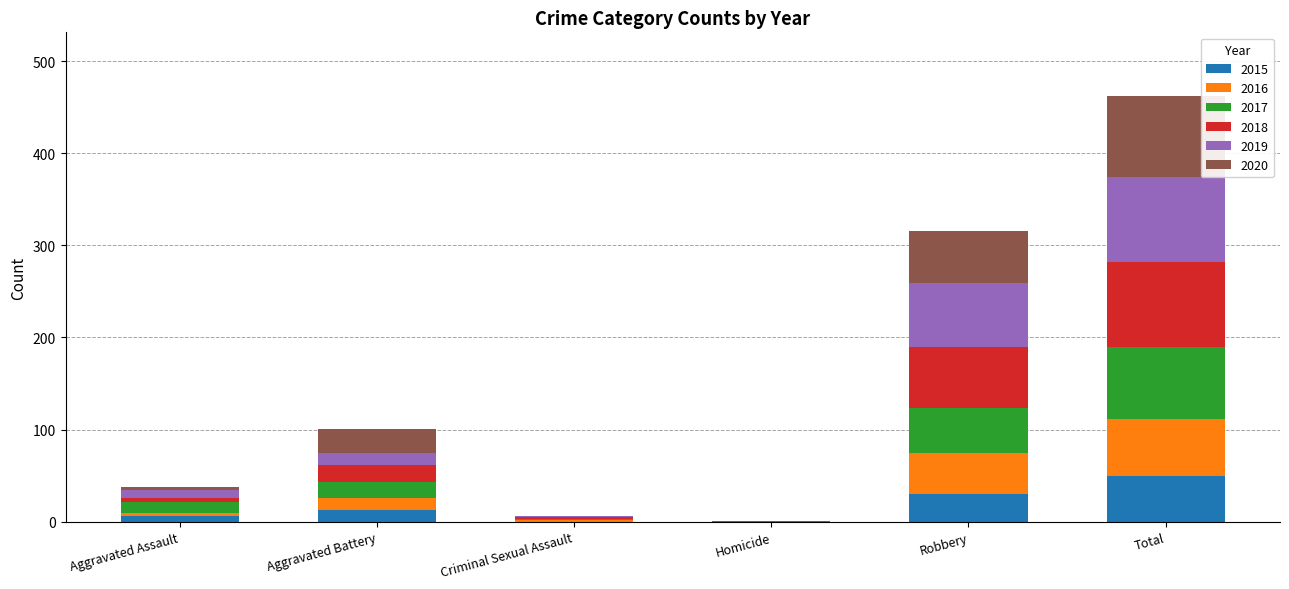

At which category is the sum across all series the highest?

Total